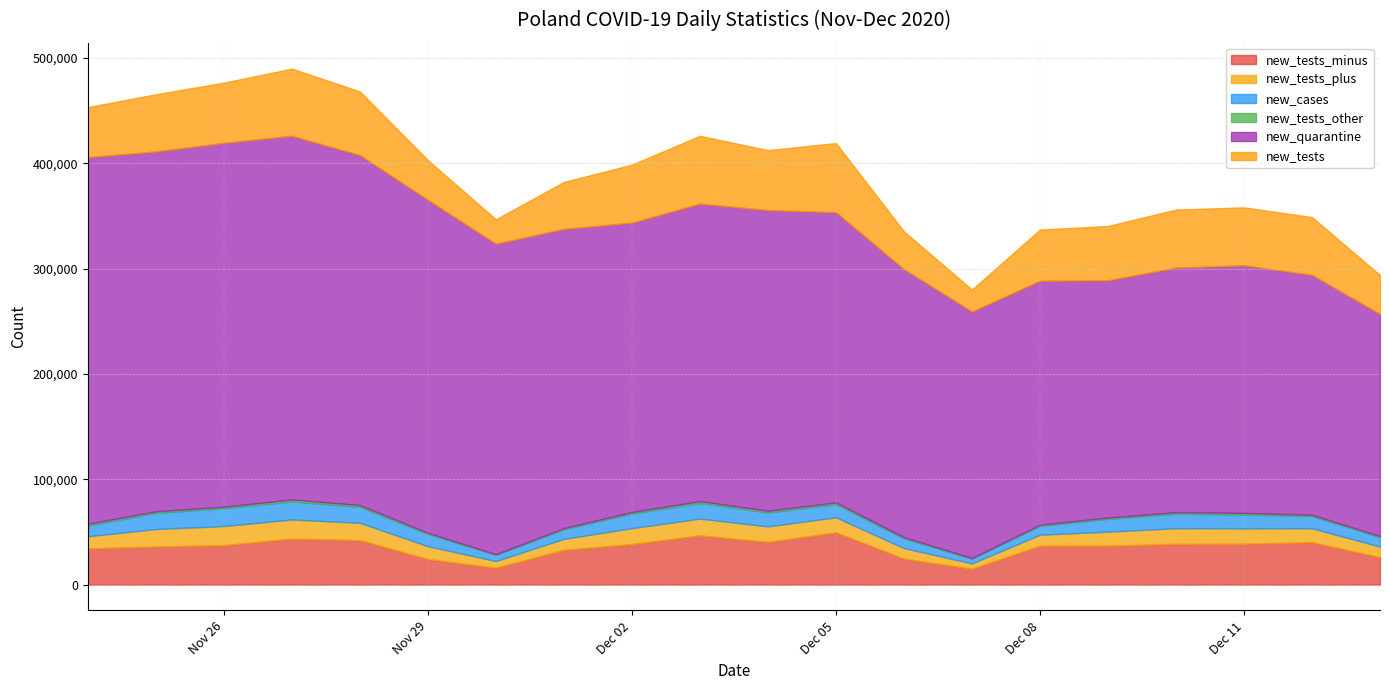

Reading left to right, extract all data points from this chart.

new_tests_minus: 34425	36105	37467	43628	42242	24238	16016	32918	38468	46709	40530	49585	24633	15058	36901	36964	38673	38840	40286	25981
new_tests_plus: 11502	16672	18161	18247	16469	12276	6441	10522	15171	15979	14757	14323	10070	5103	10483	13353	14880	14539	13233	10132
new_cases: 10141	15360	16846	17059	15183	11483	5734	9066	13870	14838	13230	12430	9175	4424	8315	12164	13747	13105	11498	8978
new_tests_other: 1613	1511	1492	1888	1657	1228	717	1095	1417	1764	1585	1719	1166	663	1202	1220	1498	1599	1310	968
new_quarantine: 348135	341659	345501	345333	332314	316146	294775	284156	274769	282408	285534	275582	254509	234065	231665	225269	232242	235155	227813	210836
new_tests: 47540	54288	57120	63763	60368	37742	23174	44535	55056	64452	56872	65627	35869	20824	48586	51537	55051	54978	54829	37081